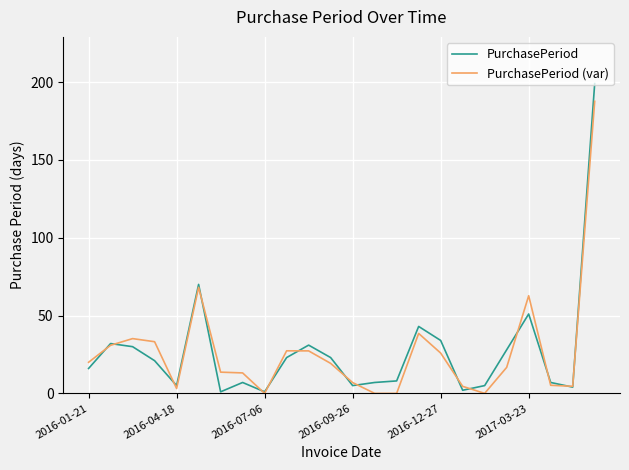

What is the highest value of the PurchasePeriod (var) series?

187.6